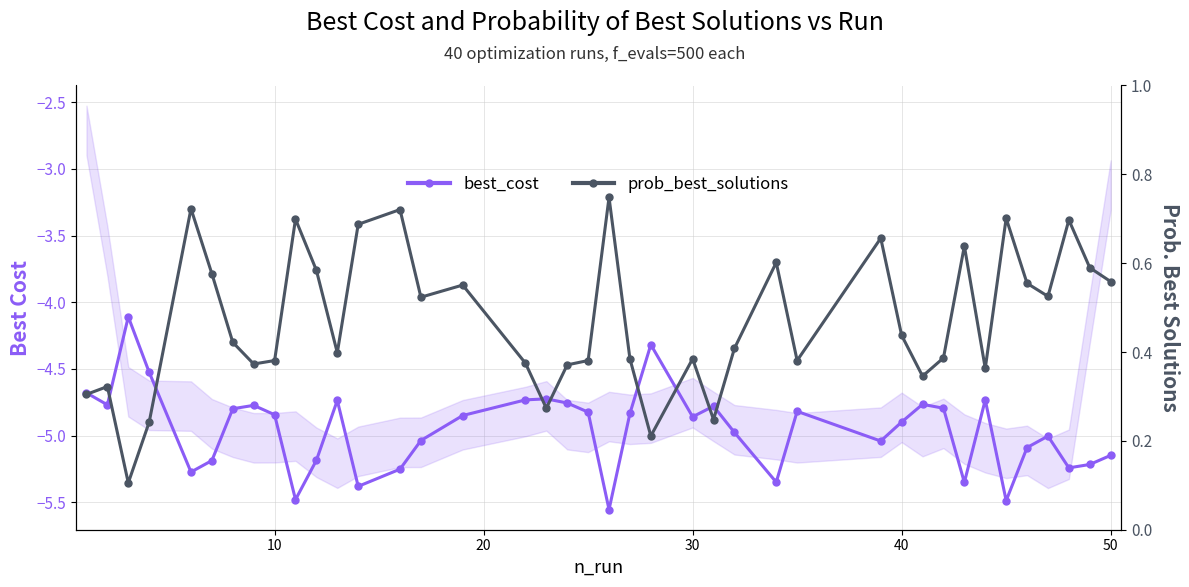

At how many categories does at least one series exceed -4?

40